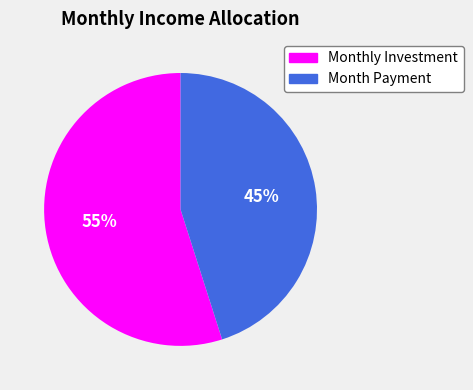

Is there any slice that represents more than half of the pie?

Yes